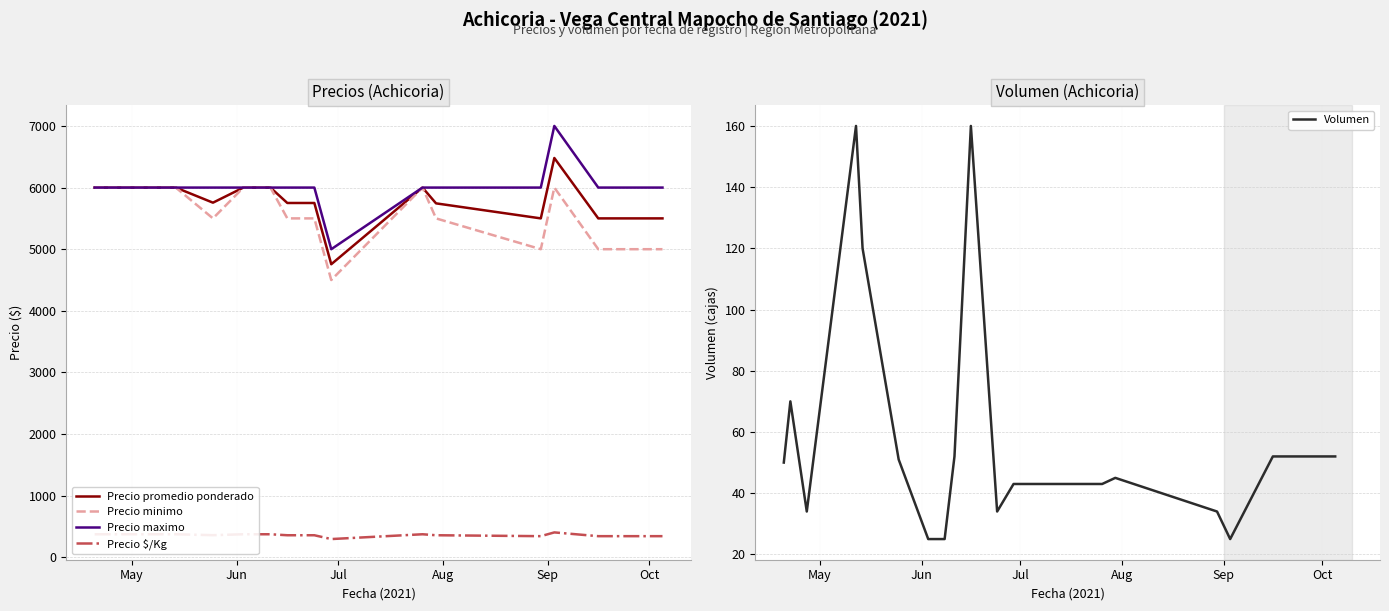

In Precio maximo, how many points are higher than both neighbors (excluding endpoints)?

1